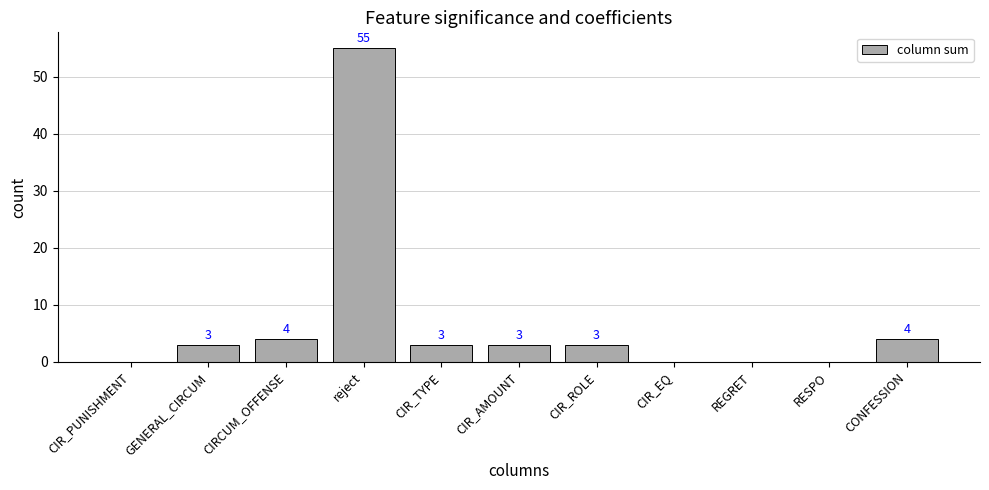

What is the change in value from CIR_PUNISHMENT to GENERAL_CIRCUM?

+3